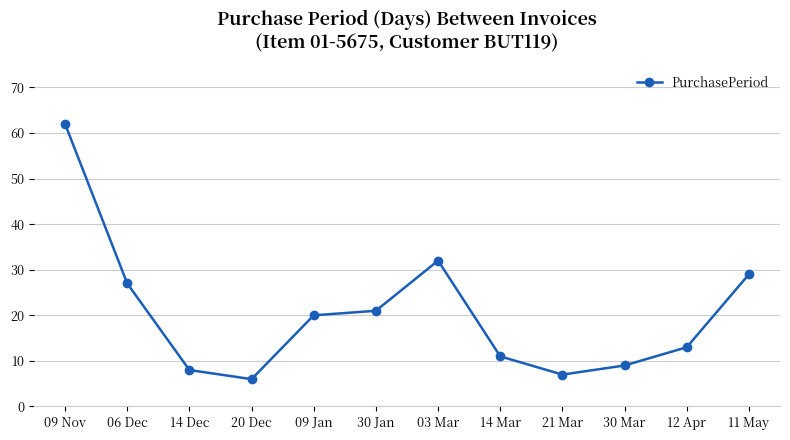

Which label corresponds to the smallest value in the chart?

20 Dec